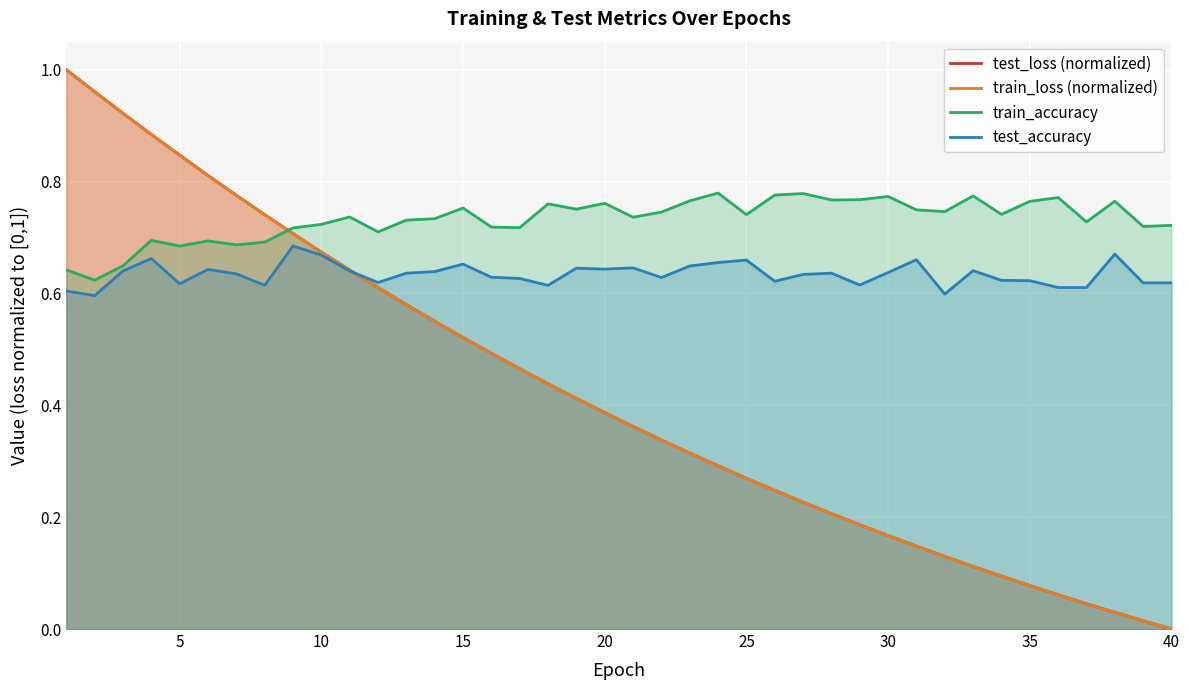

At how many categories does at least one series exceed 0?

40